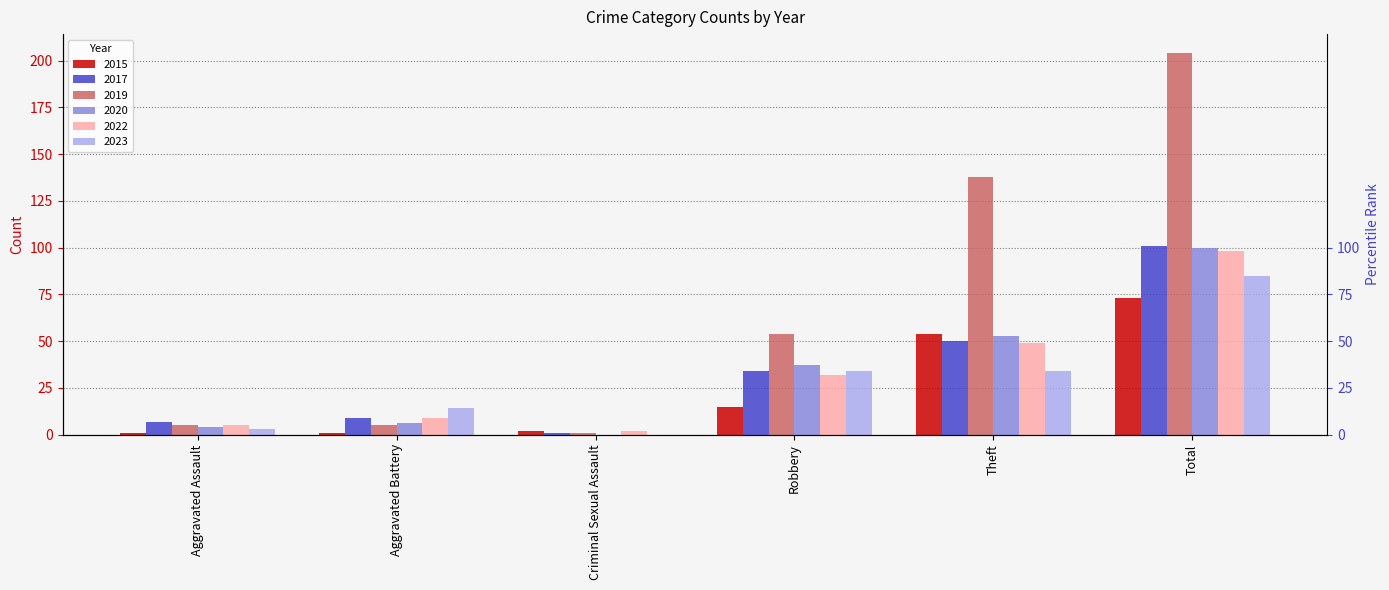

Where is 2022 nearest to the value 50?

Theft